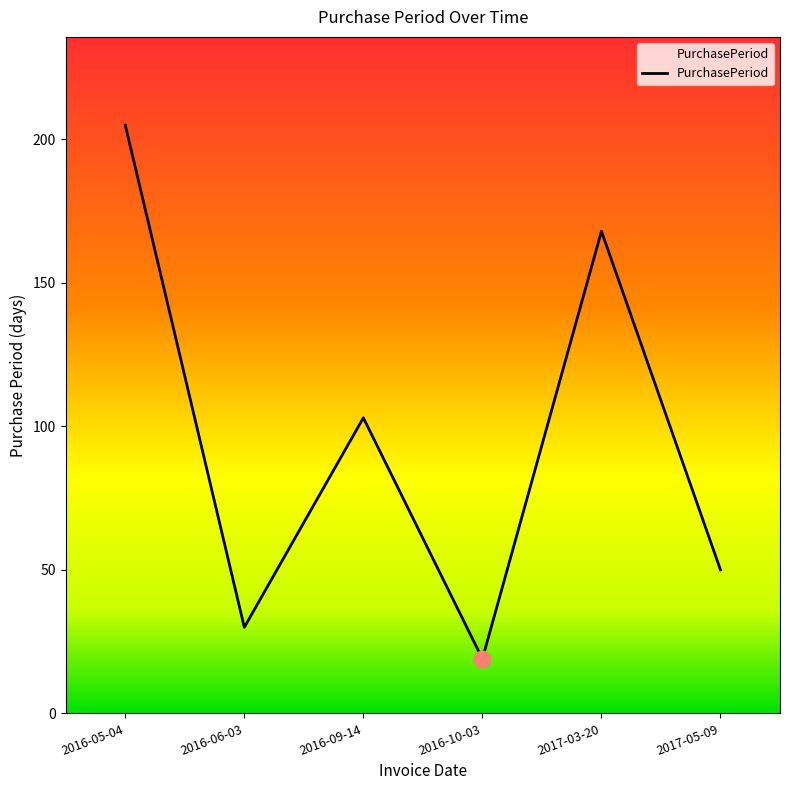

Is it true that the value at 2016-09-14 is 35?

False